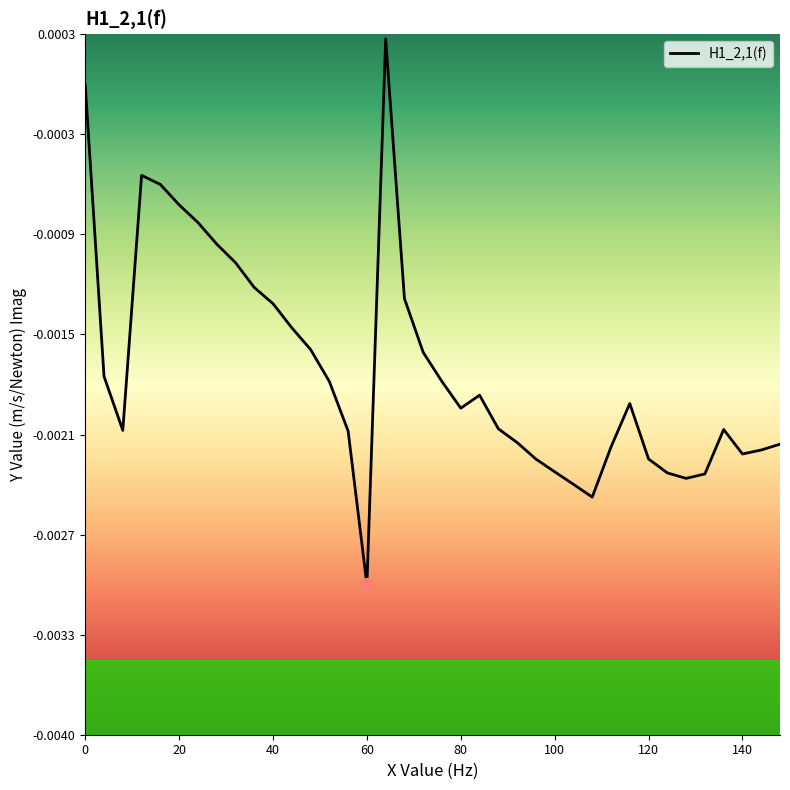

Does the chart have visible grid lines?

No